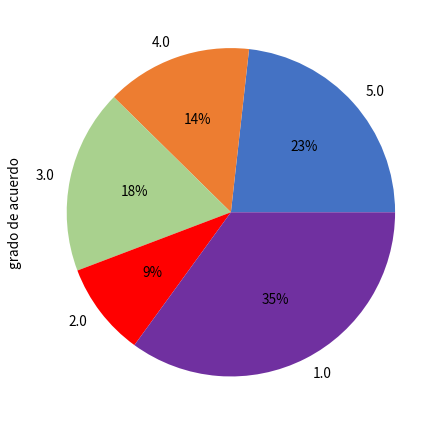

What percentage is the 5.0 slice, to the nearest percent?

23%